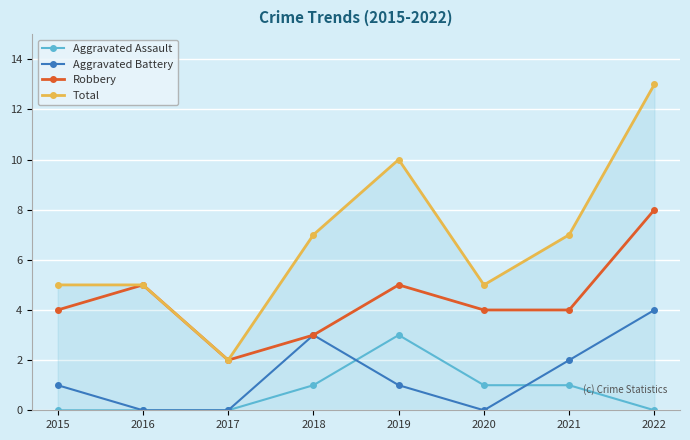

Between 2017 and 2018, which series saw the biggest shift?

Total